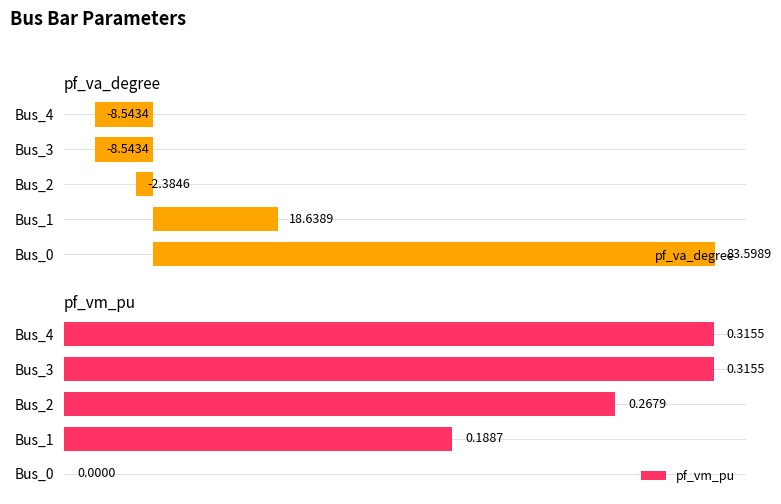

The value of pf_va_degree at Bus_2 is -1.3. True or false?

False